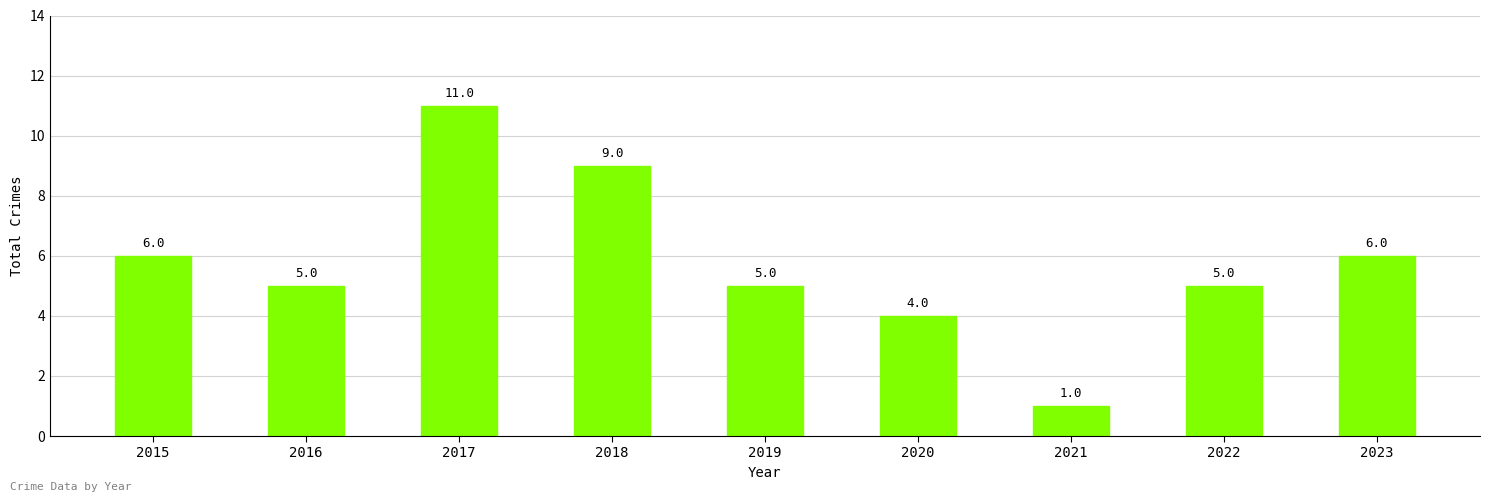

True or false: the data shows 5 at 2019.

True